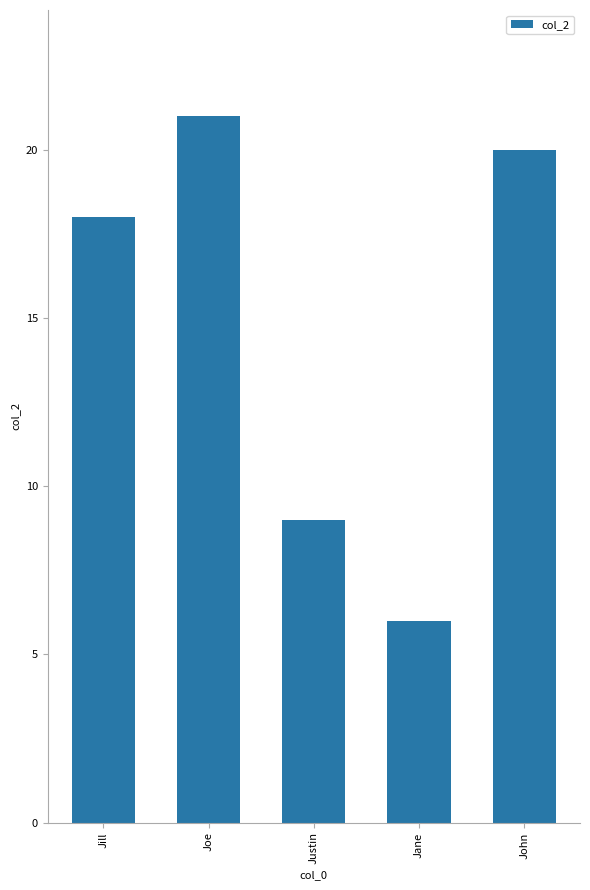

What is the average value?

15